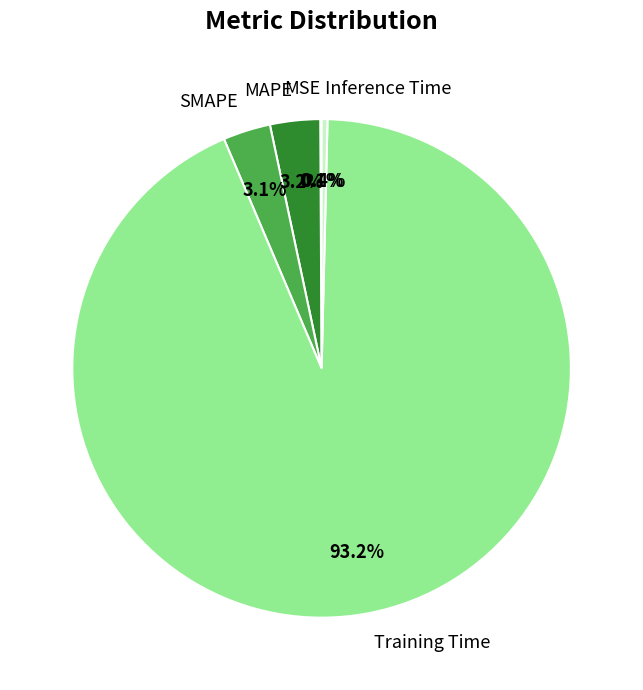

What is the majority slice?

Training Time